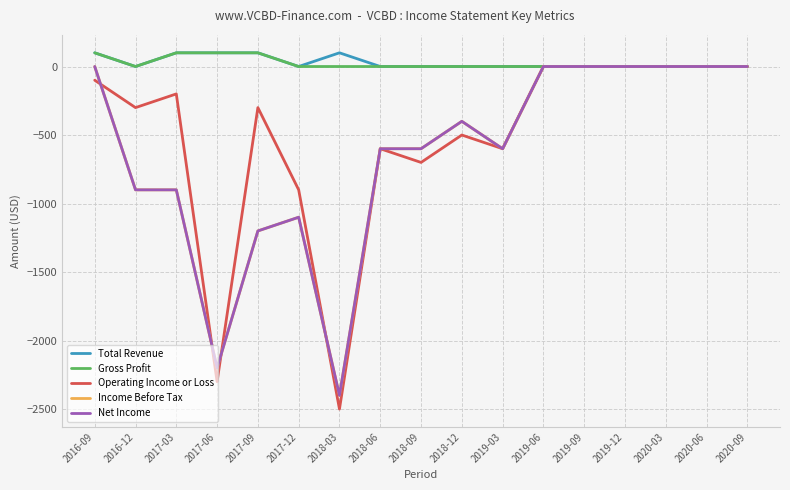

Is the value of Net Income at 2020-09 greater than the value of Total Revenue at 2020-09?

No